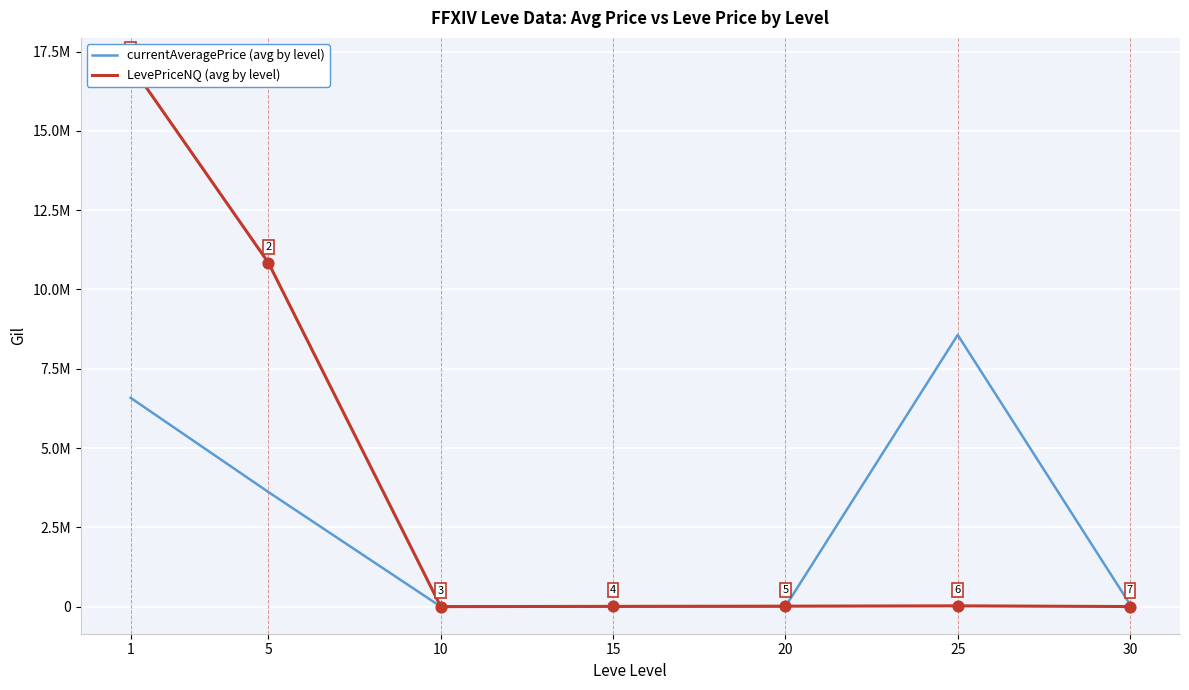

What are all the series names shown in the legend?

currentAveragePrice (avg by level), LevePriceNQ (avg by level)